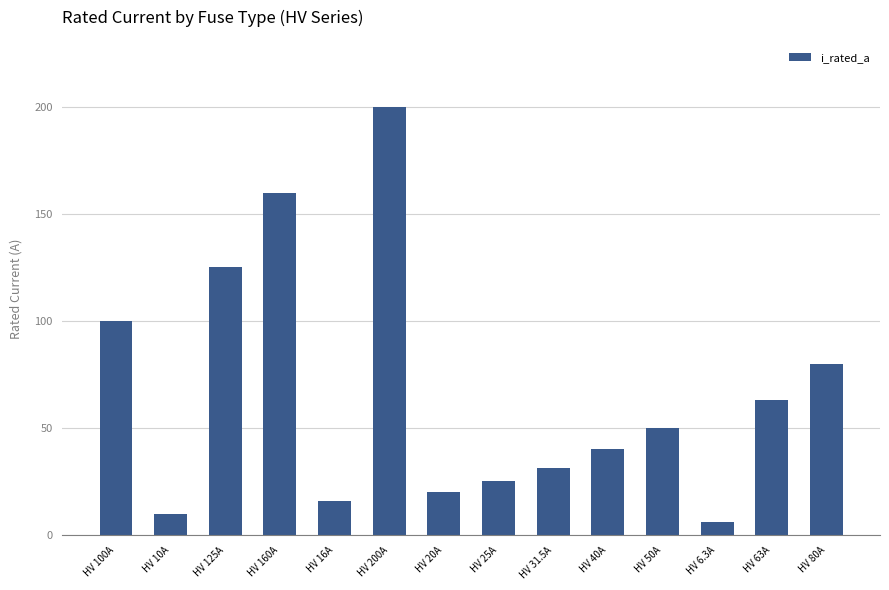

What is the difference between the second highest and second lowest values?

150.0